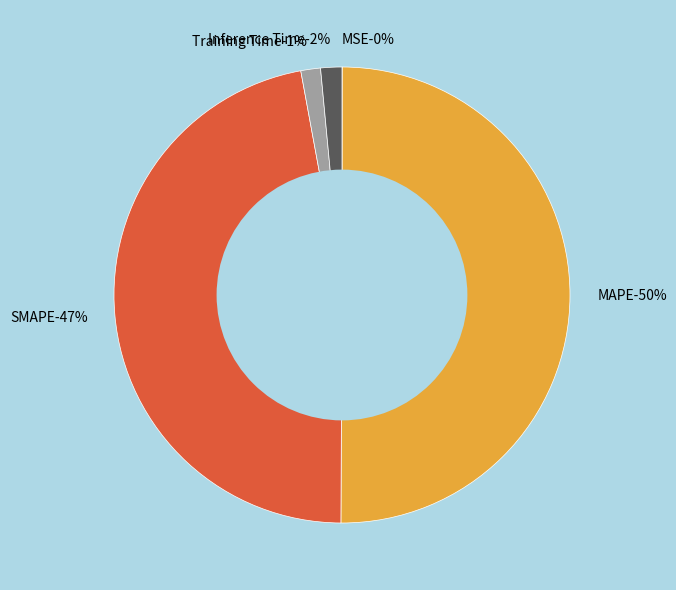

To the nearest percent, what is the difference between the largest and smallest slice percentages?

50%